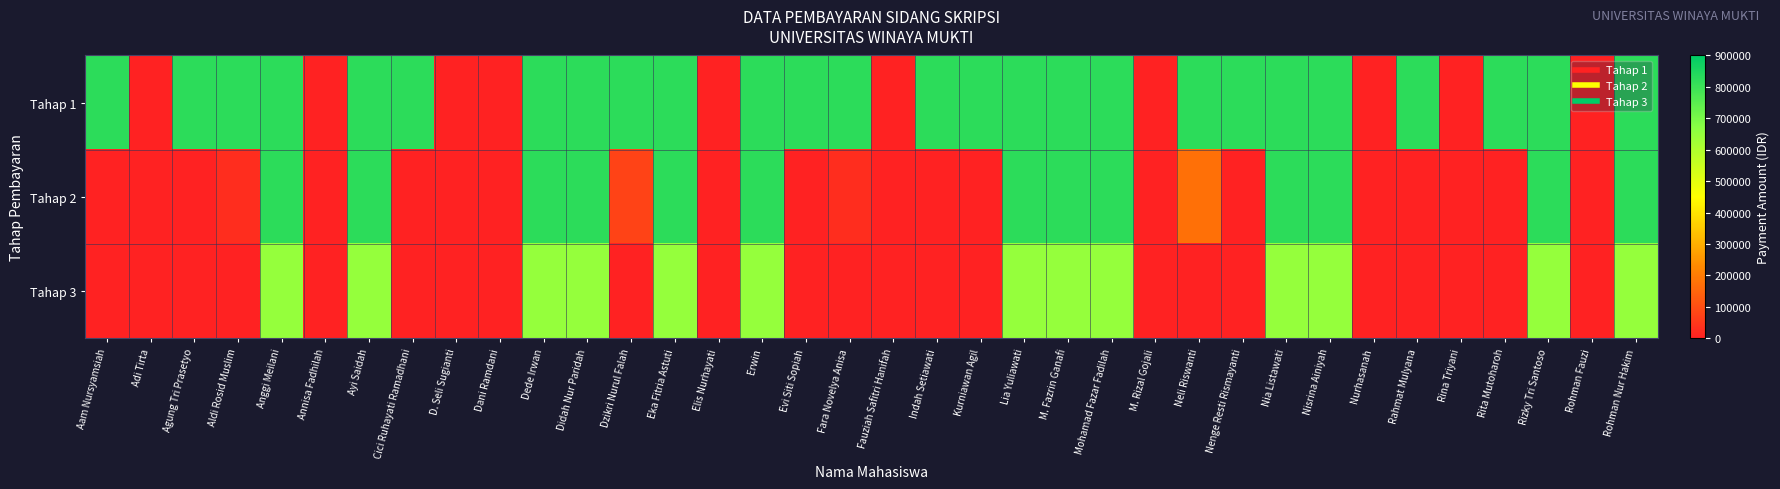

At how many categories does at least one series exceed 325675?

26